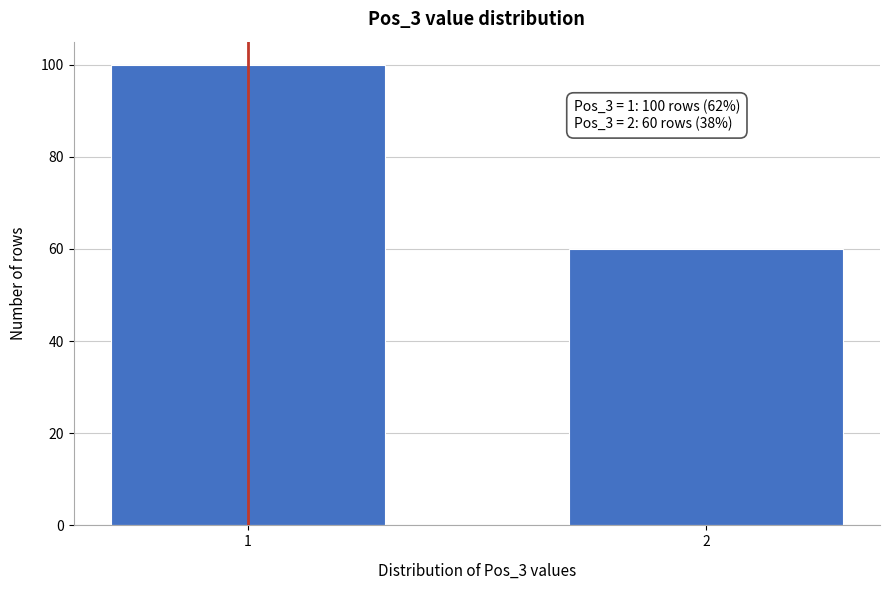

Reading left to right, extract all data points from this chart.

1=100	2=60